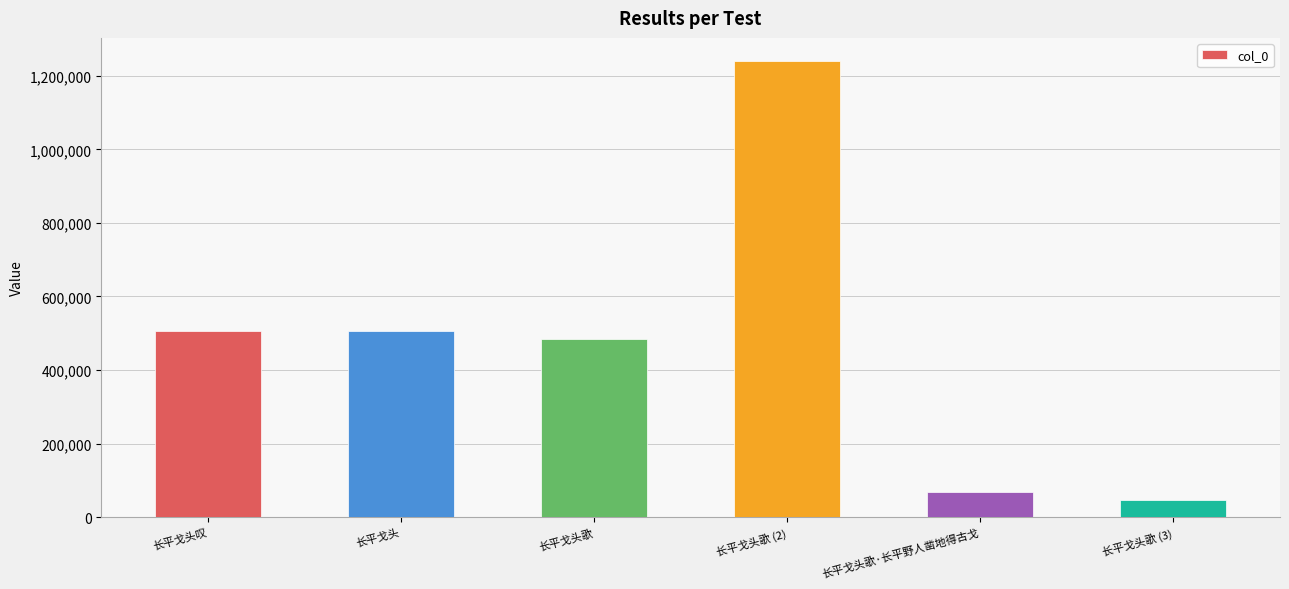

What is the label of the 4th bar from the right?

长平戈头歌